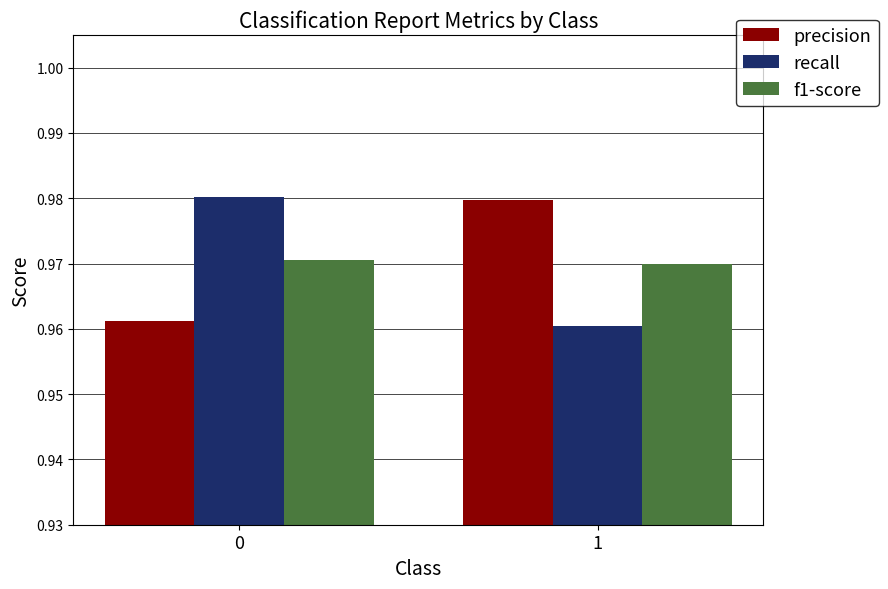

What is the total value across all series at 1?

2.9